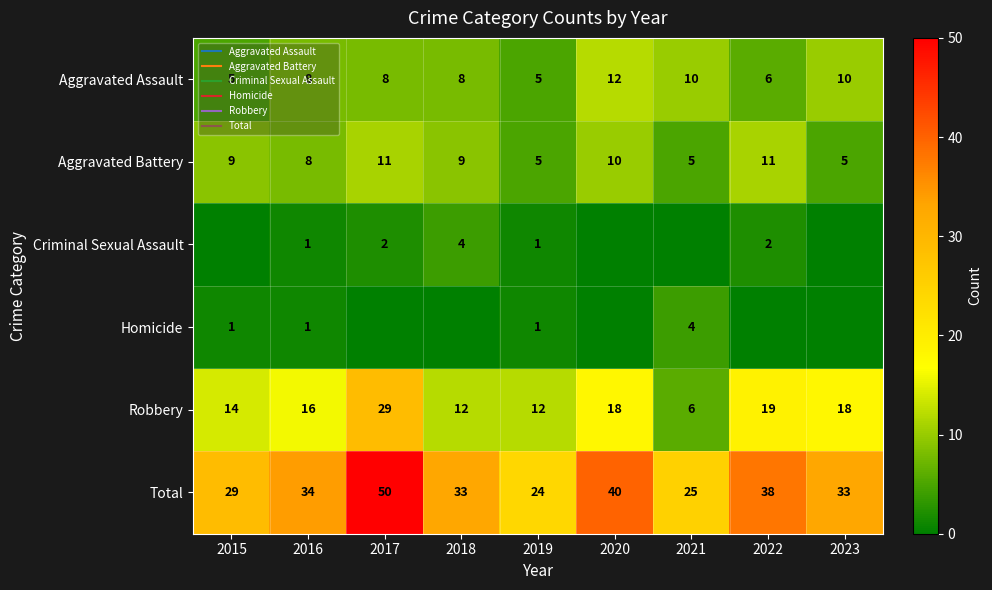

At which label does Homicide reach its minimum?

2017